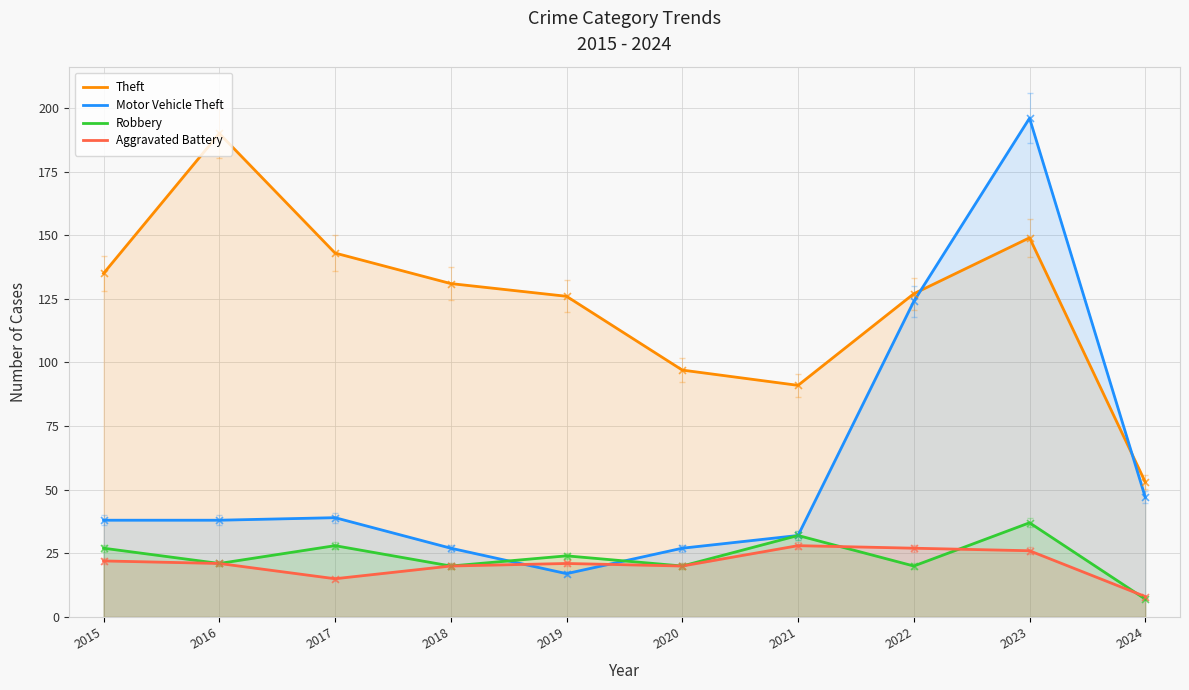

Which series has the largest total across all categories?

Theft